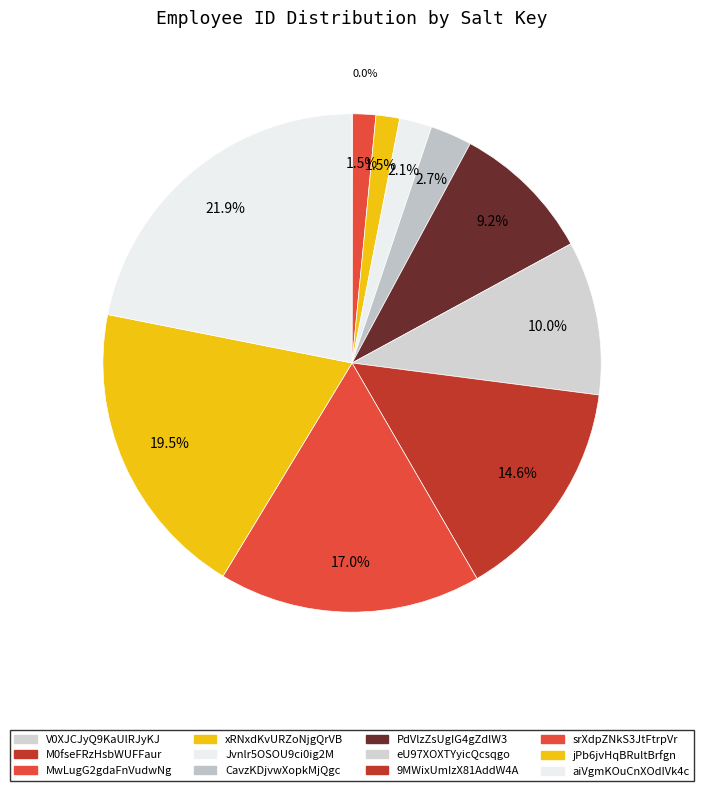

Is V0XJCJyQ9KaUlRJyKJ the majority of the pie?

No